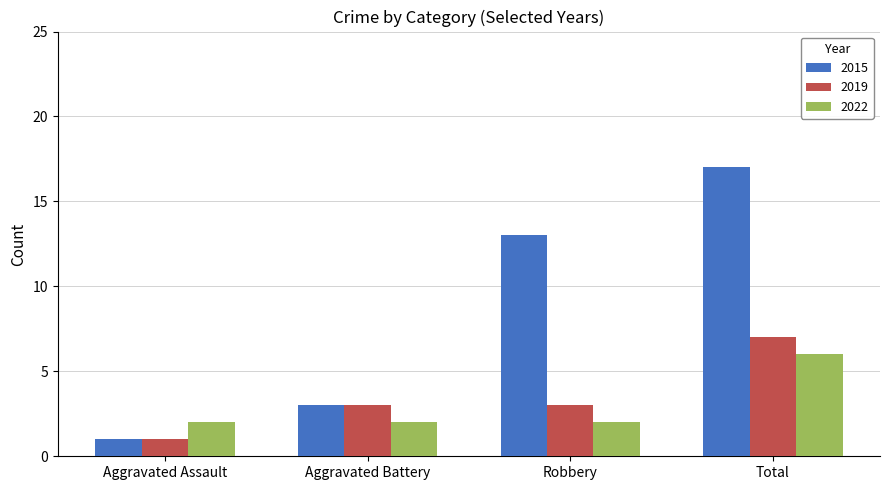

What is the label of the 2nd bar from the left?

Aggravated Battery